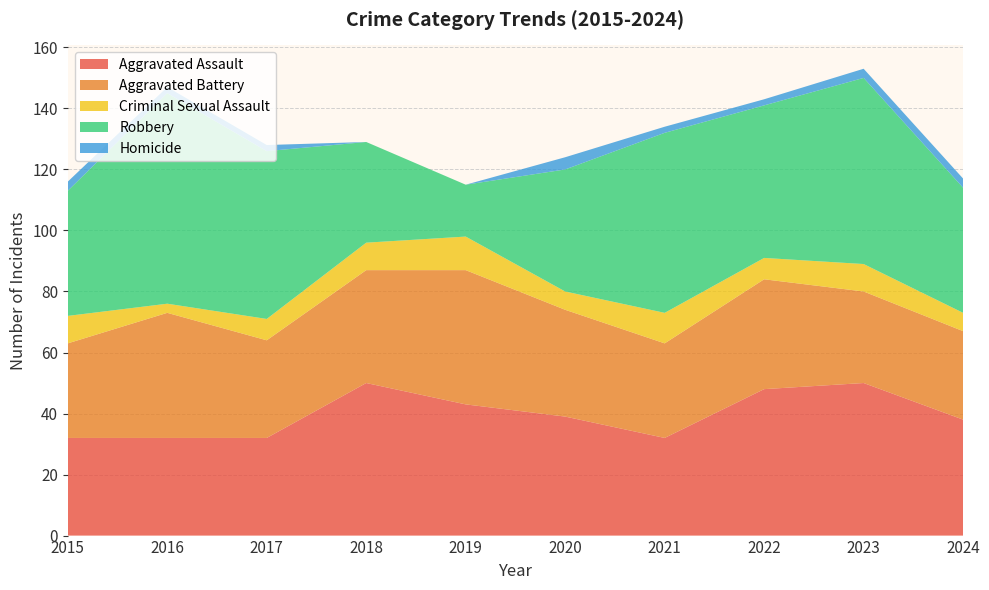

Reading left to right, list all the values displayed in this chart.

Aggravated Assault: 2015=32	2016=32	2017=32	2018=50	2019=43	2020=39	2021=32	2022=48	2023=50	2024=38
Aggravated Battery: 2015=31	2016=41	2017=32	2018=37	2019=44	2020=35	2021=31	2022=36	2023=30	2024=29
Criminal Sexual Assault: 2015=9	2016=3	2017=7	2018=9	2019=11	2020=6	2021=10	2022=7	2023=9	2024=6
Robbery: 2015=41	2016=69	2017=55	2018=33	2019=17	2020=40	2021=59	2022=50	2023=61	2024=41
Homicide: 2015=3	2016=2	2017=2	2018=0	2019=0	2020=4	2021=2	2022=2	2023=3	2024=3